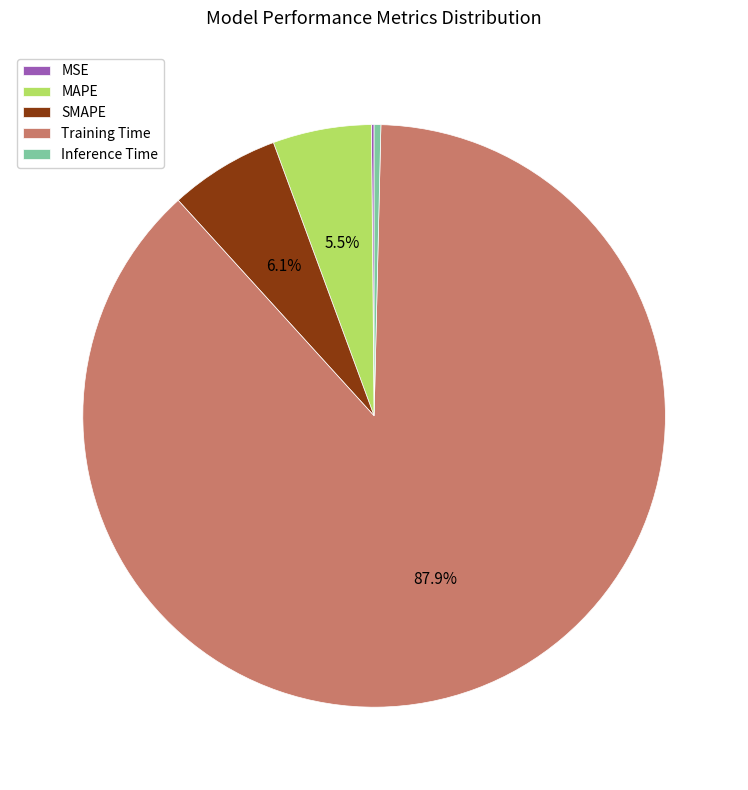

Which category has the biggest portion of the pie?

Training Time